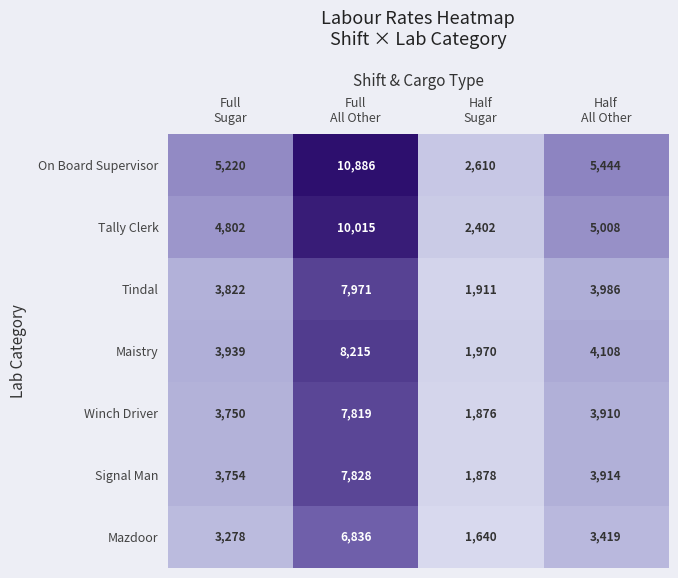

Which series has the largest total across all categories?

On Board Supervisor